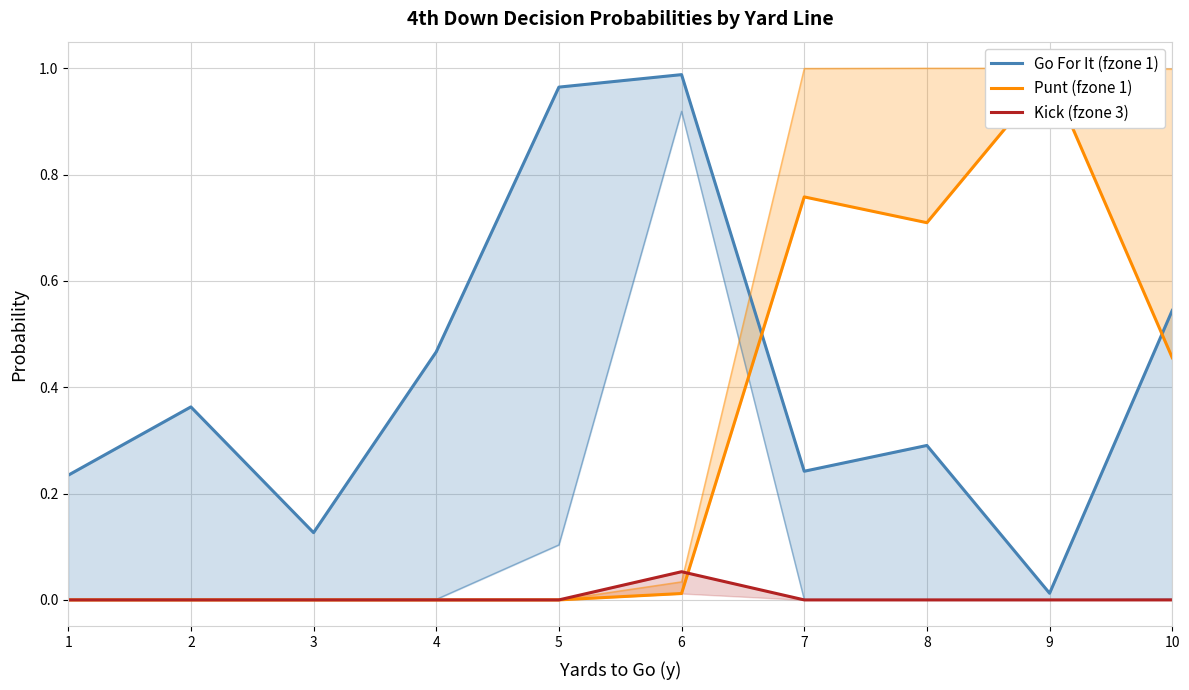

The Go For It (fzone 1) series shows 1.0 at 5. True or false?

True